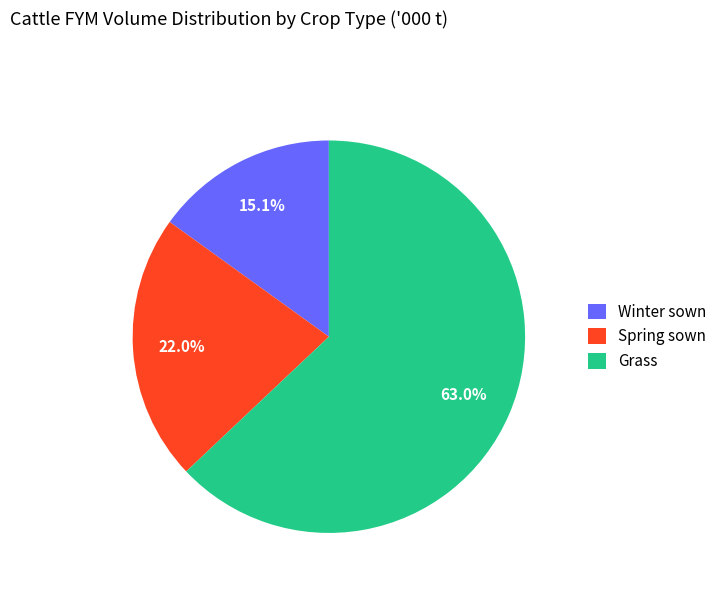

Which category has the biggest portion of the pie?

Grass